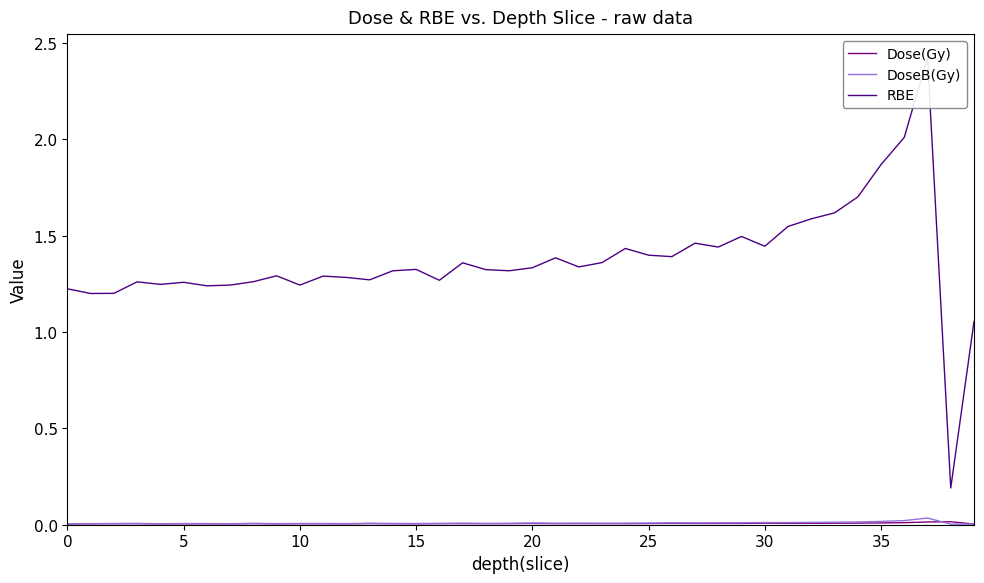

Which category has the highest value across all series?

37